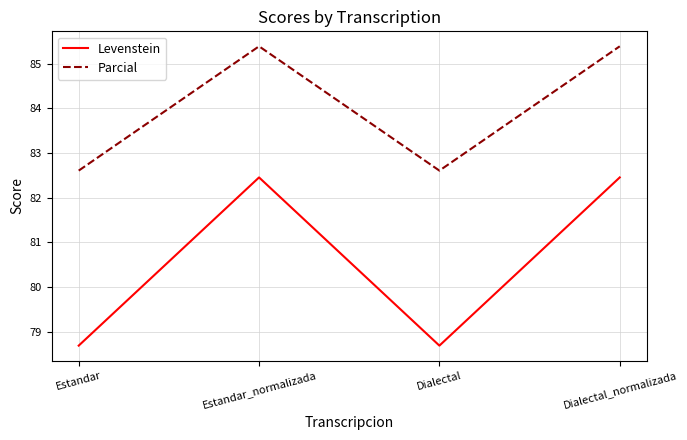

What are all the series names shown in the legend?

Levenstein, Parcial